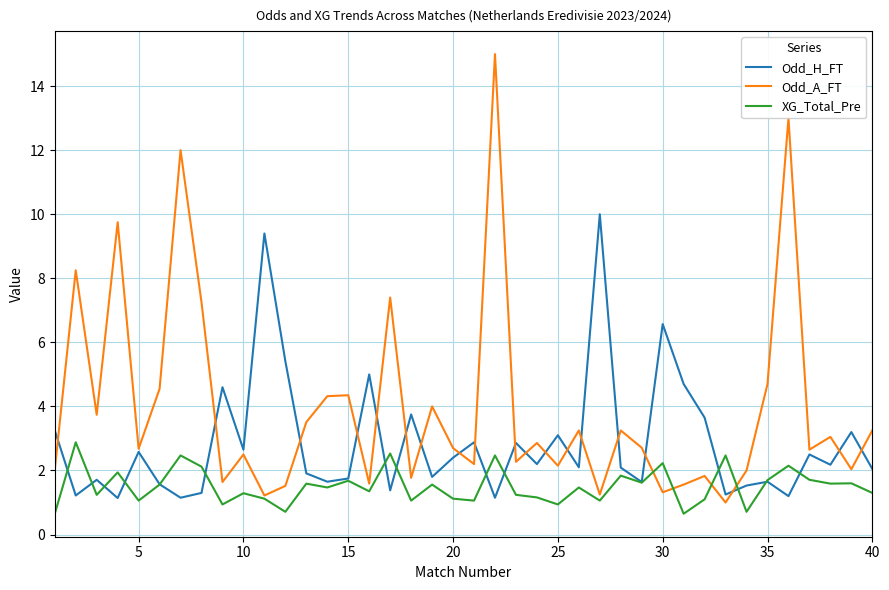

Which series has the largest range (max minus min)?

Odd_A_FT